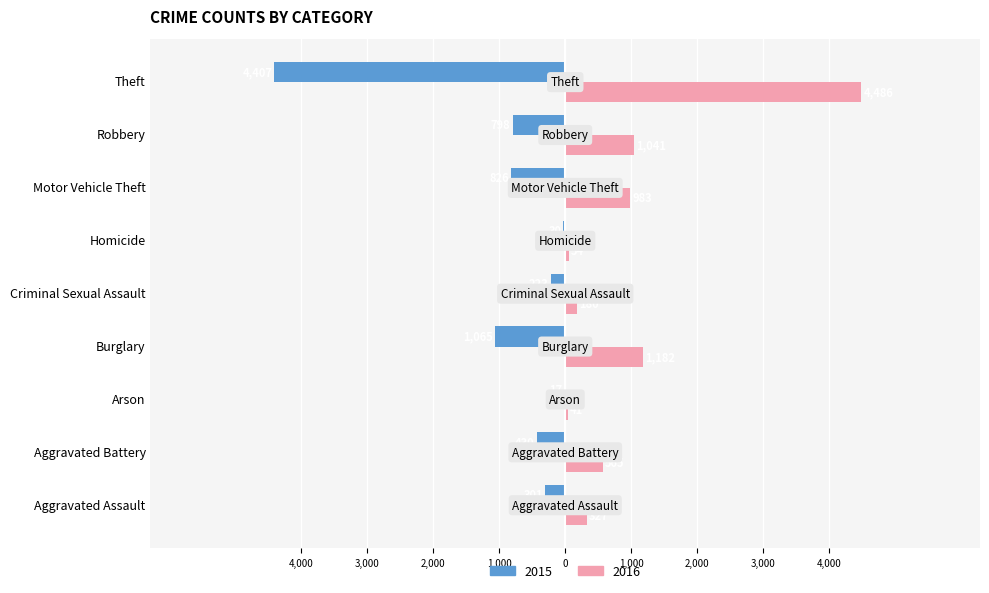

What is the minimum value for 2015?

-4407